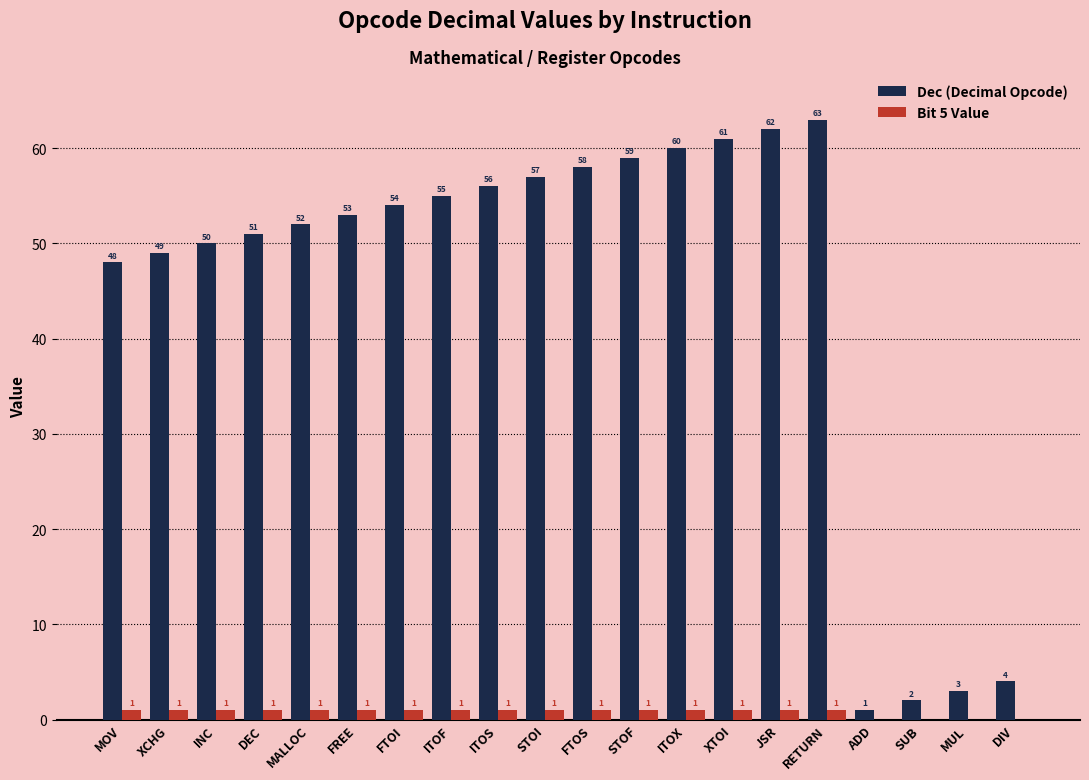

What is the spread (max minus min) of values at MALLOC?

51